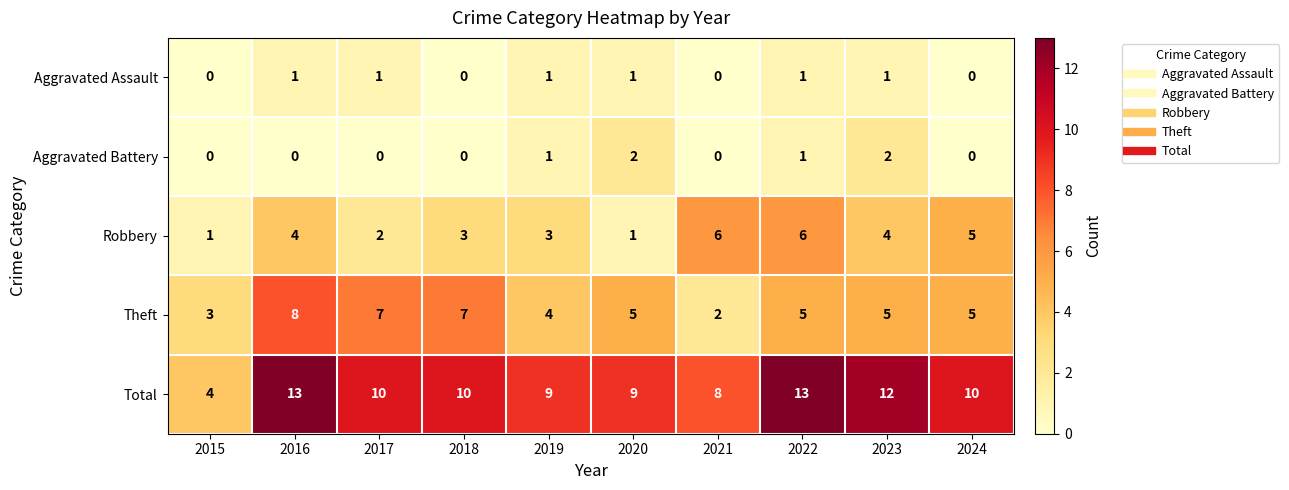

Count the Theft values in the range 4 to 7.

7